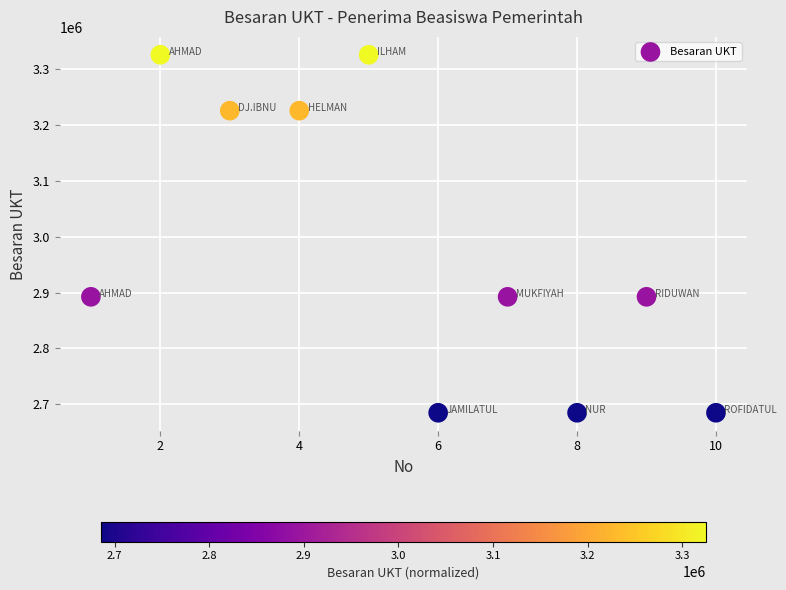

What is the range of X values (max minus min)?

9